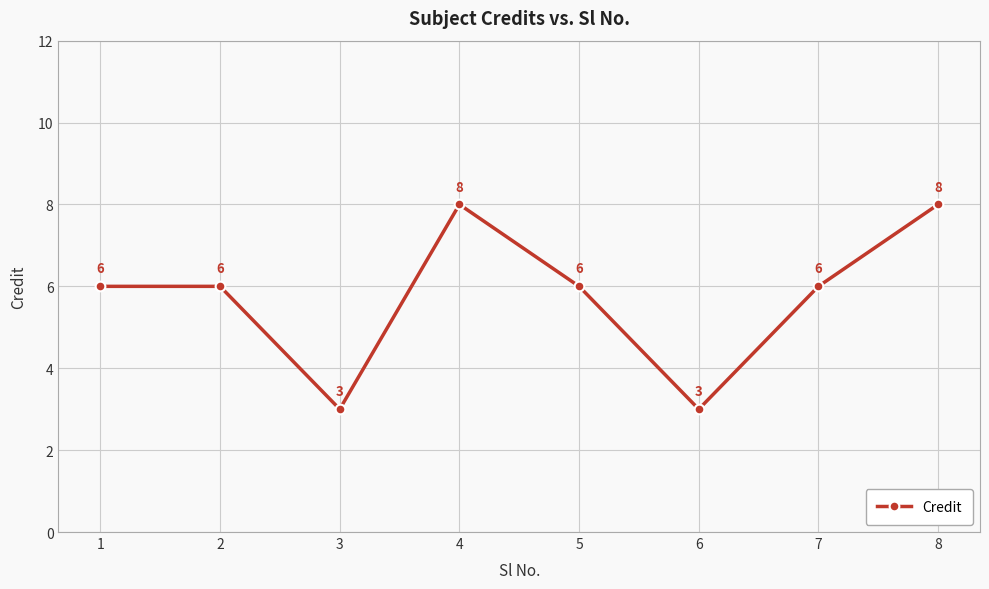

The chart shows a value of 2 at 8. True or false?

False